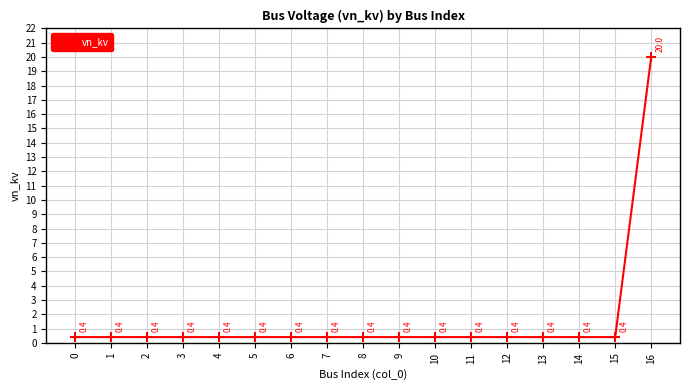

What is the sum of all values?

26.4